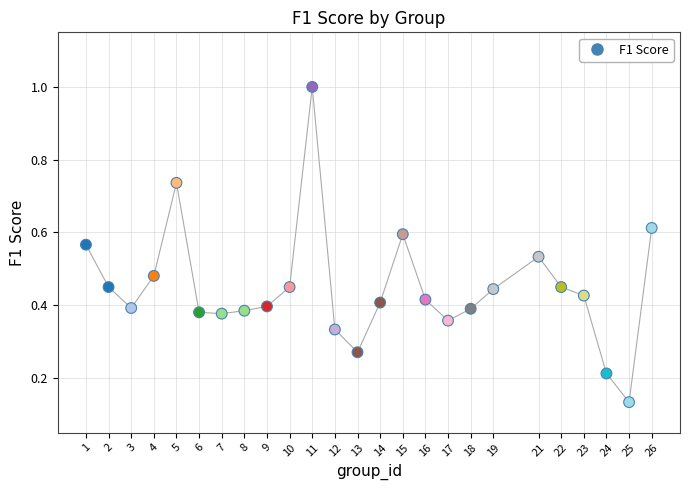

What is the range of X values (max minus min)?

25.0